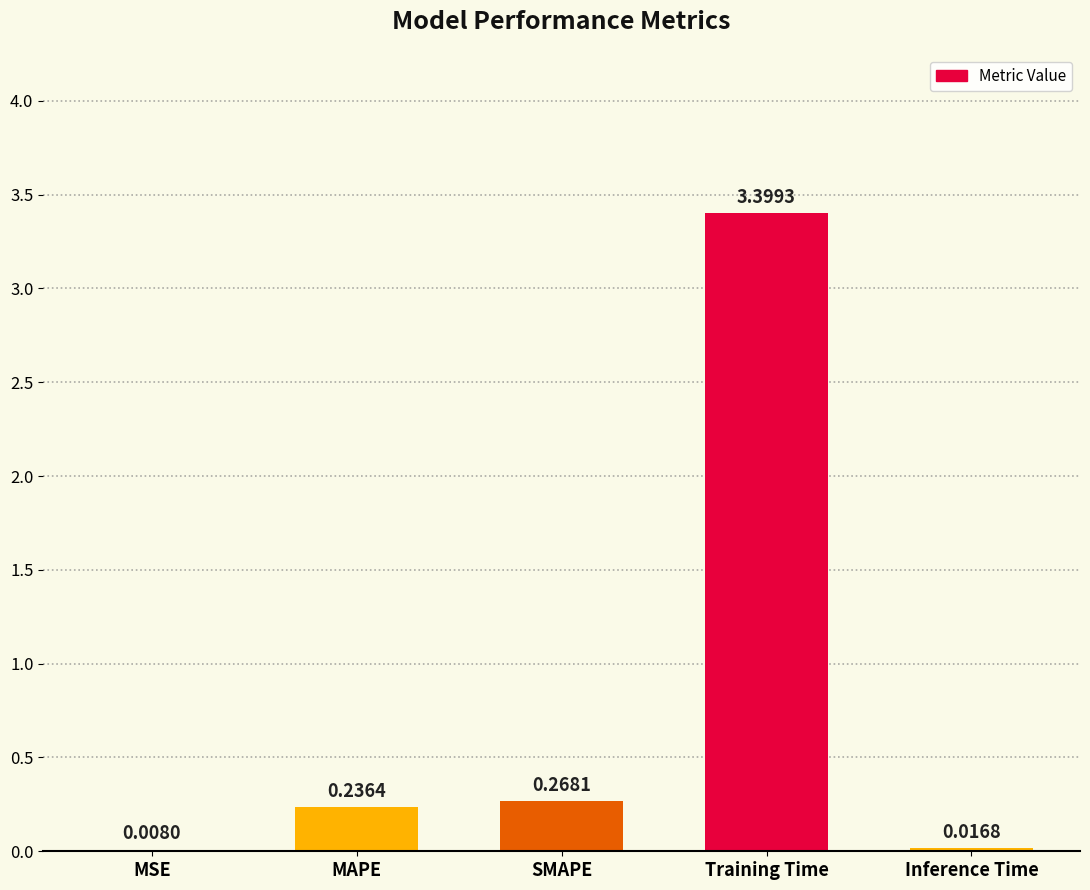

What is the sum of all values?

3.9